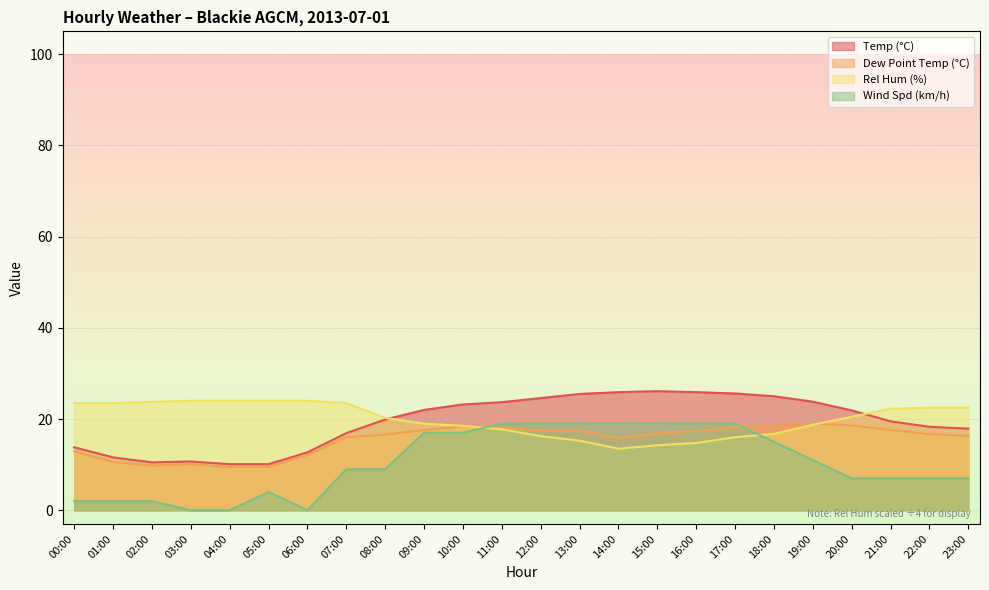

Reading left to right, list all the values displayed in this chart.

Temp (°C): 13.8	11.6	10.5	10.7	10.1	10.1	12.7	16.9	19.9	22.0	23.2	23.7	24.6	25.5	25.9	26.1	25.9	25.6	25.0	23.8	21.9	19.5	18.3	17.9
Dew Point Temp (°C): 12.9	10.6	9.8	10.1	9.5	9.5	12.1	16.0	16.6	17.6	18.4	18.1	17.5	17.5	15.8	16.8	17.4	18.2	18.5	19.0	18.6	17.6	16.7	16.3
Rel Hum (%): 23.5	23.5	23.8	24.0	24.0	24.0	24.0	23.5	20.2	19.0	18.5	17.8	16.2	15.2	13.5	14.2	14.8	16.0	16.8	18.8	20.5	22.2	22.5	22.5
Wind Spd (km/h): 2.0	2.0	2.0	0.0	0.0	4.0	0.0	9.0	9.0	17.0	17.0	19.0	19.0	19.0	19.0	19.0	19.0	19.0	15.0	11.0	7.0	7.0	7.0	7.0